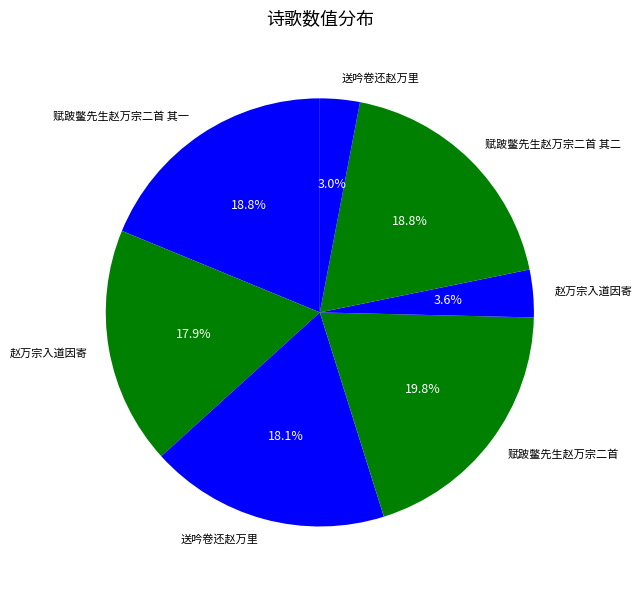

Count the number of slices in the pie.

7